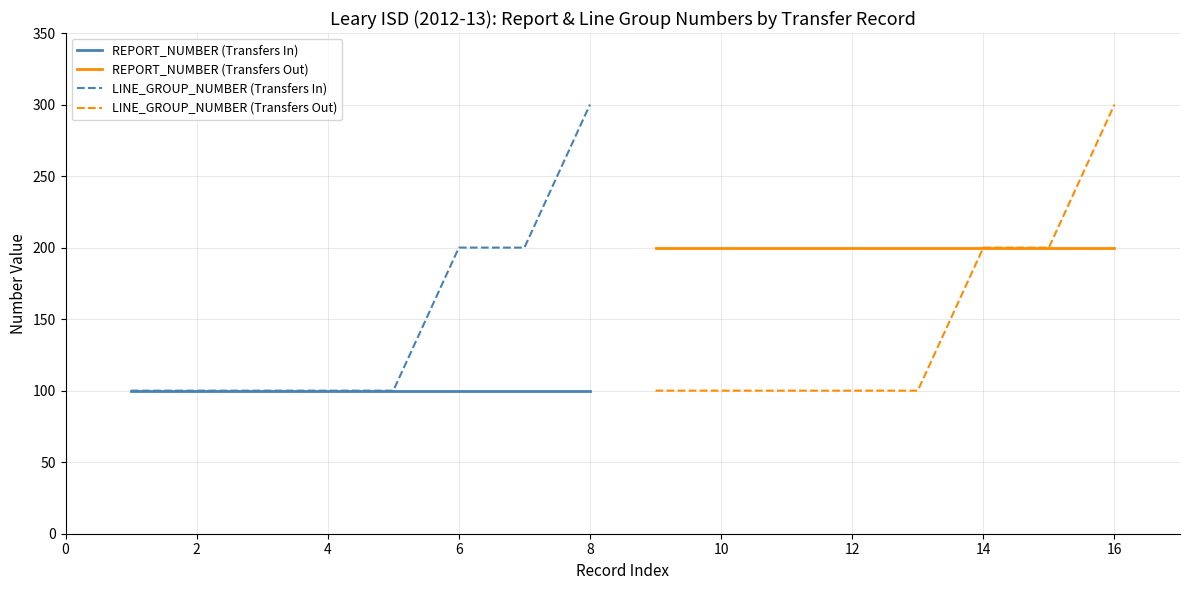

What is the maximum value for LINE_GROUP_NUMBER (Transfers In)?

300